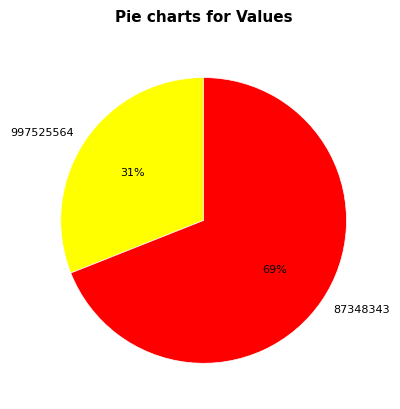

Between 87348343 and 997525564, which is larger?

87348343